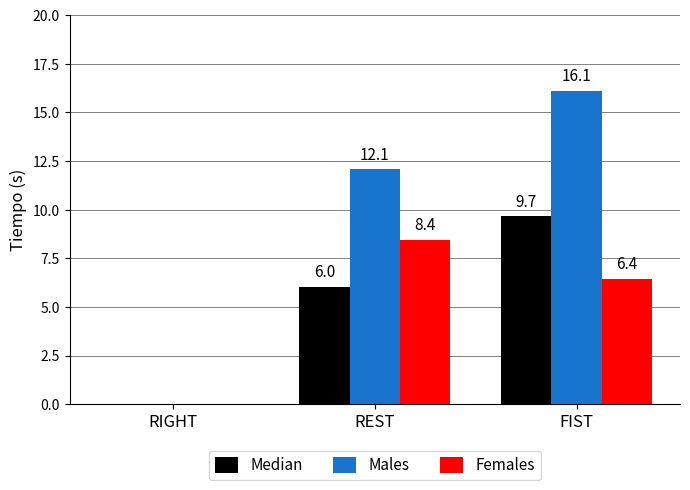

Which series has the widest spread of values?

Males